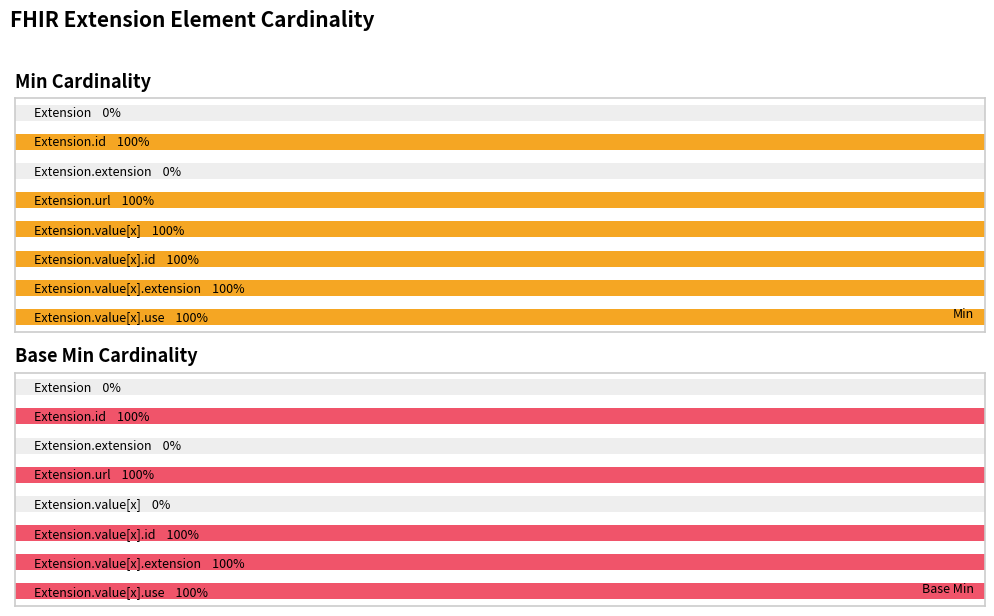

How many values in Base Min are above zero?

5